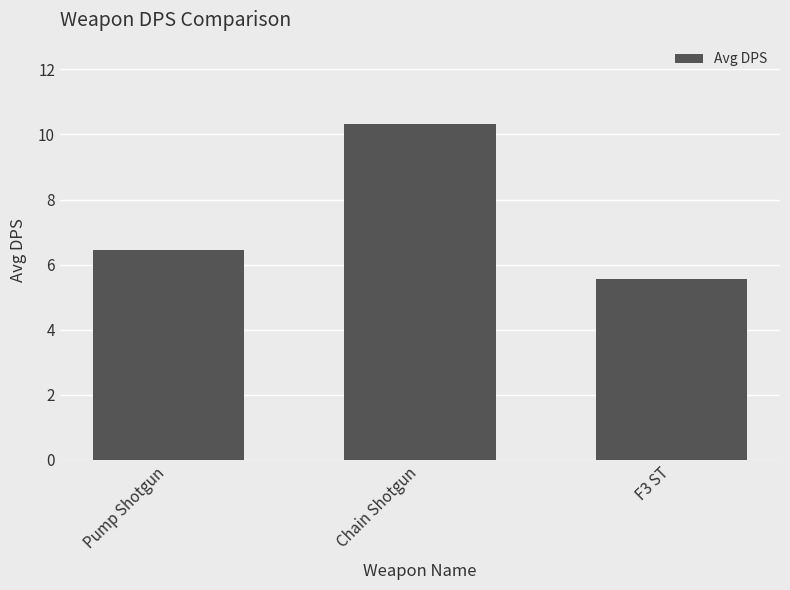

Rank the categories by value from lowest to highest.

F3 ST, Pump Shotgun, Chain Shotgun